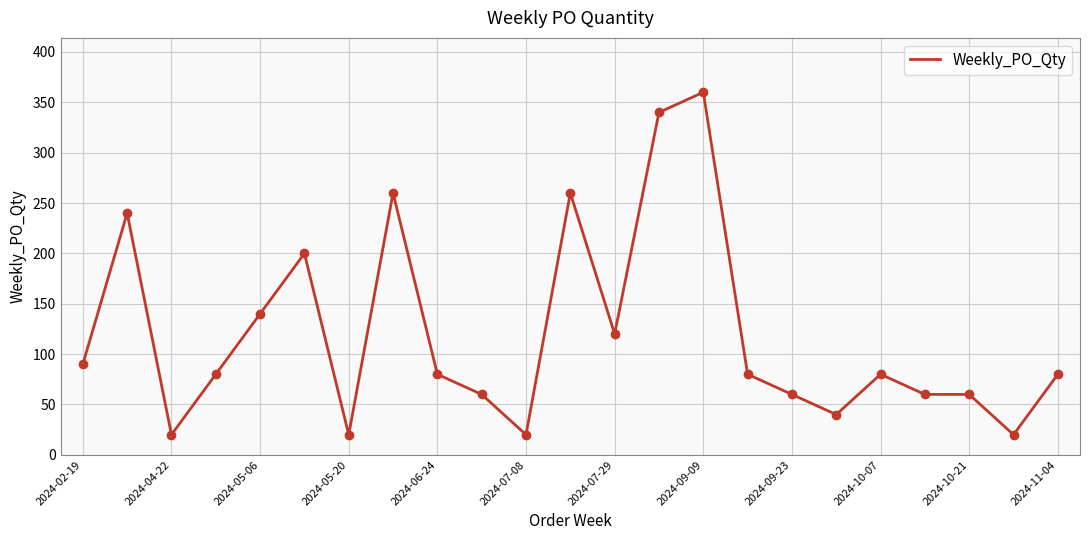

What is the minimum value shown in the chart?

20